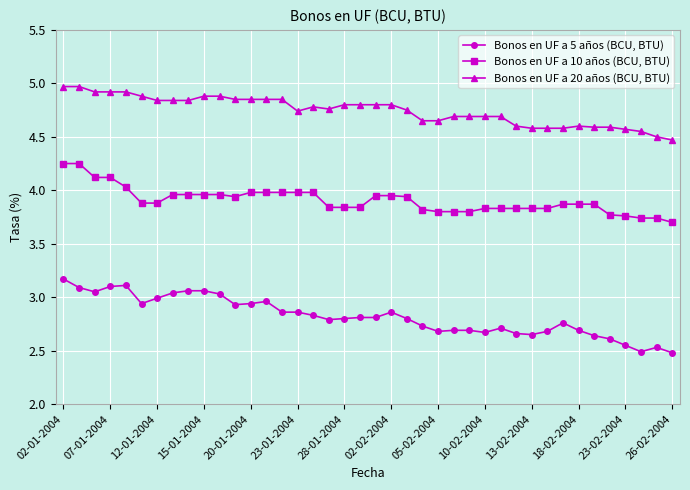

What is the maximum value shown in the chart?

5.0